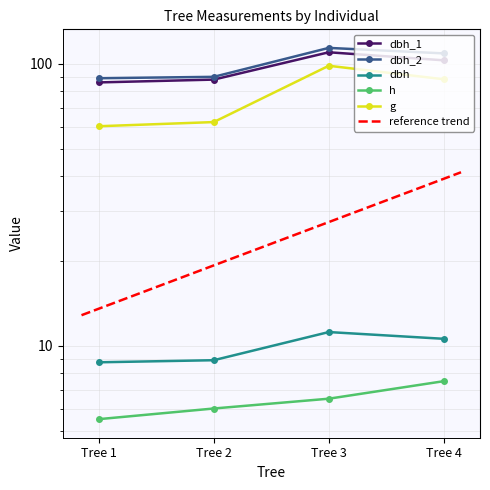

What is the difference between the maximum and minimum values in the dbh series?

2.4